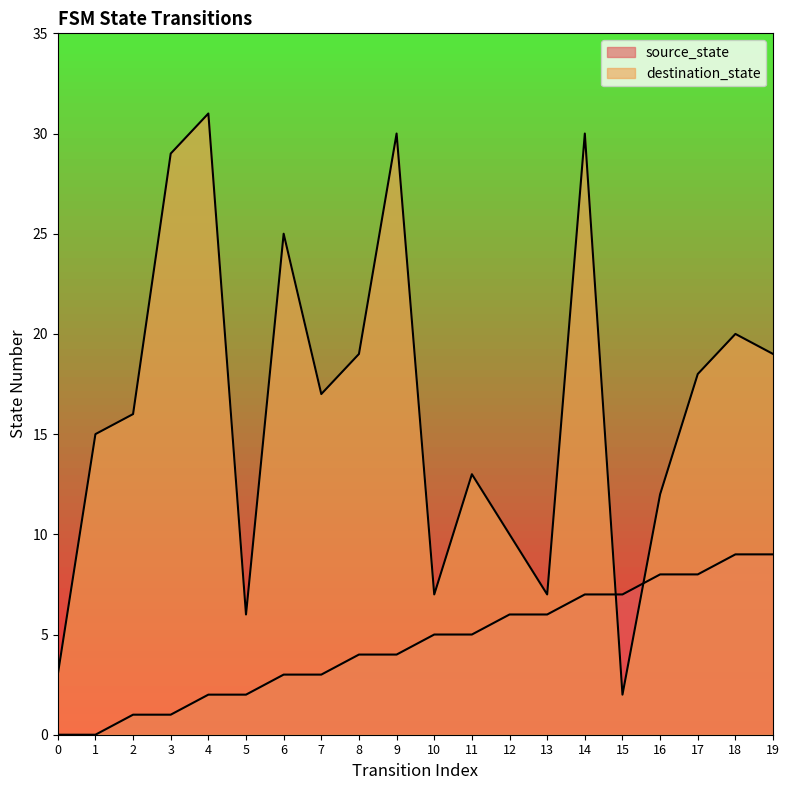

Which label corresponds to the largest value in the chart?

4